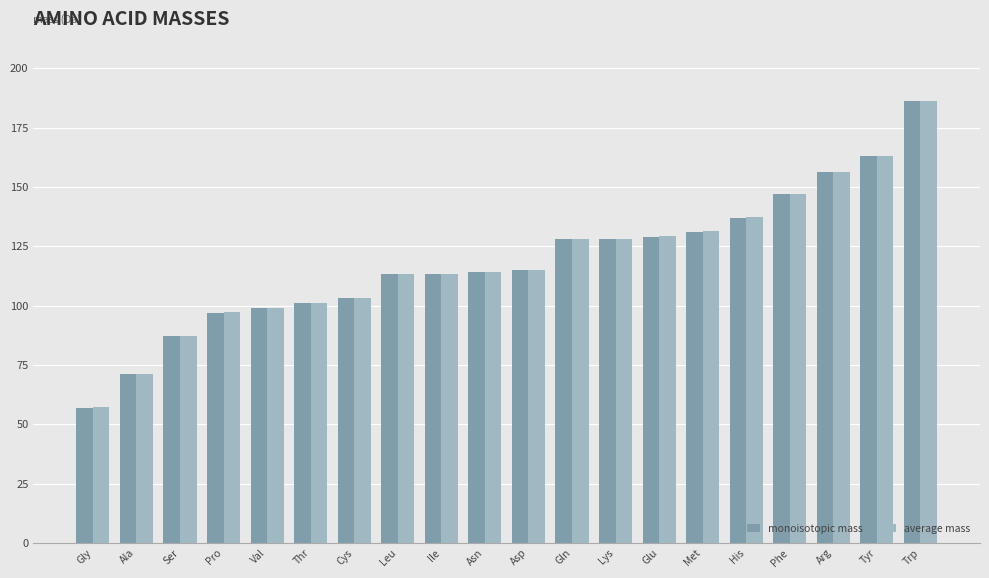

Which series has the largest range (max minus min)?

average mass